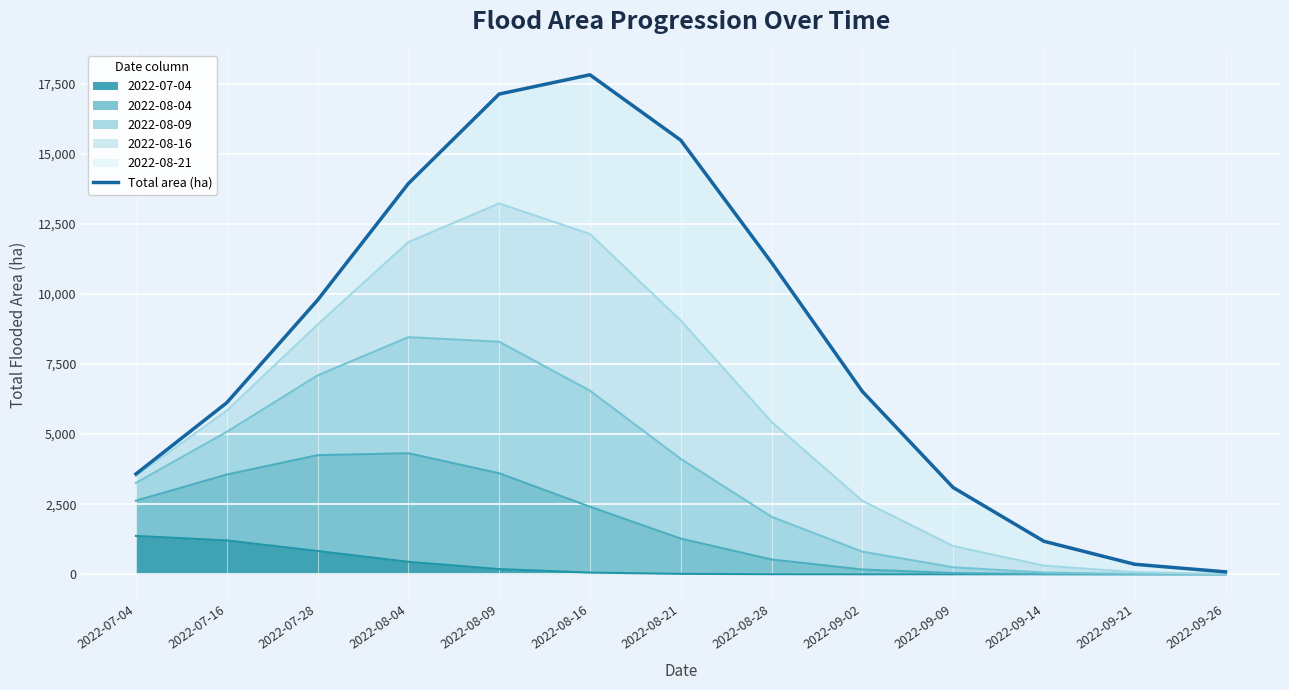

Which category has the highest value across all series?

2022-08-16